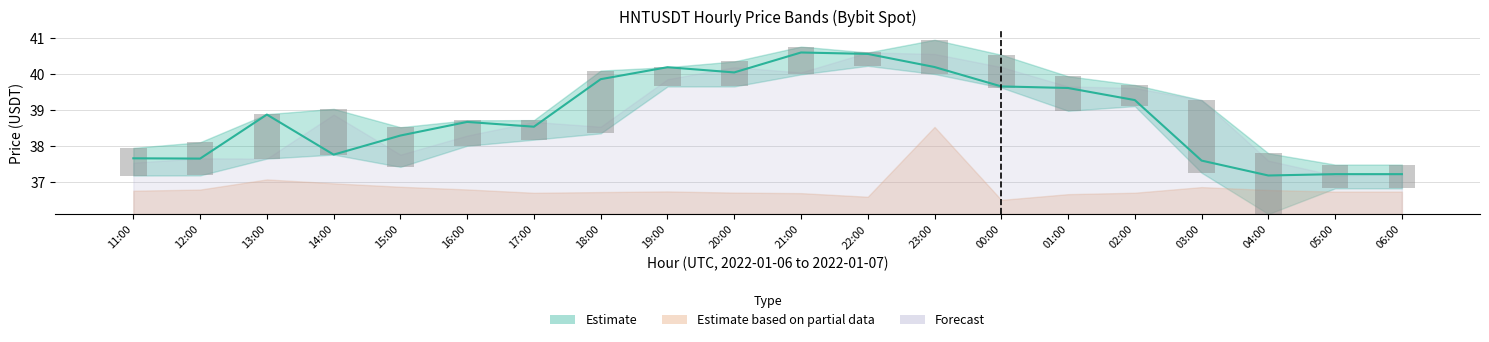

What is the sum of all Close price values?

776.6